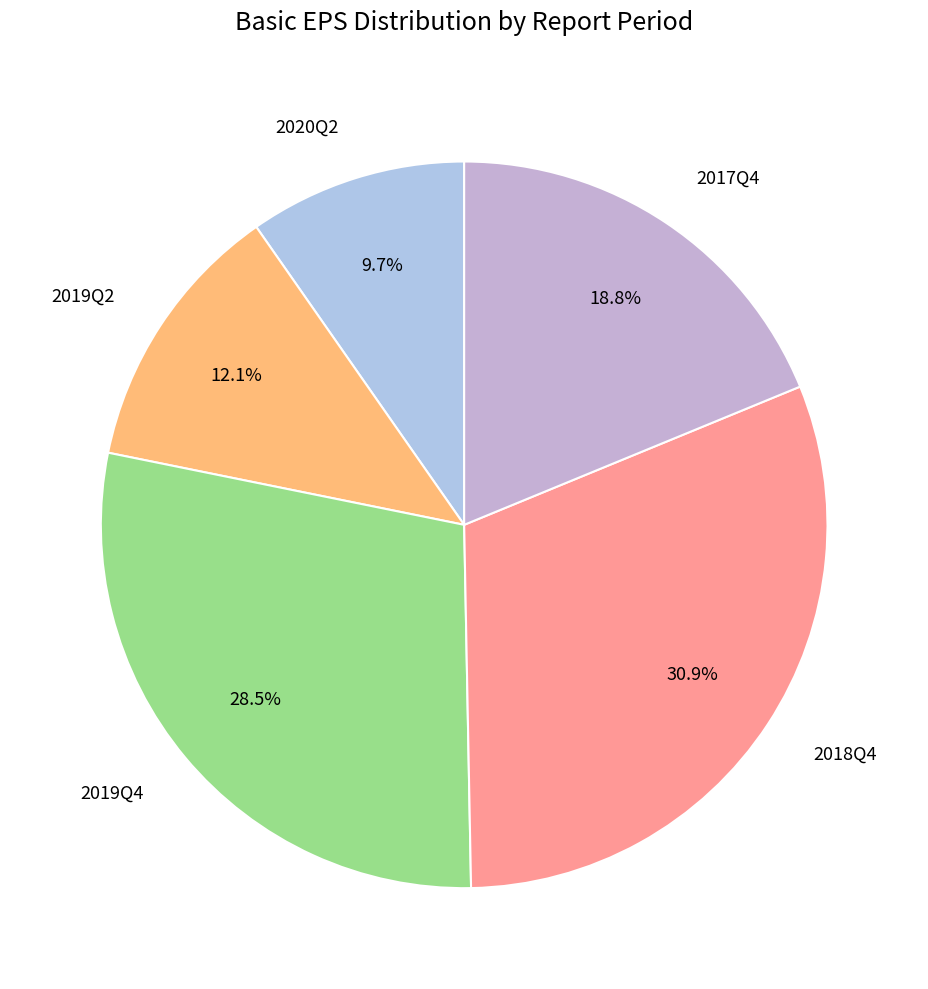

To the nearest percent, what is the difference between the largest and smallest slice percentages?

21%